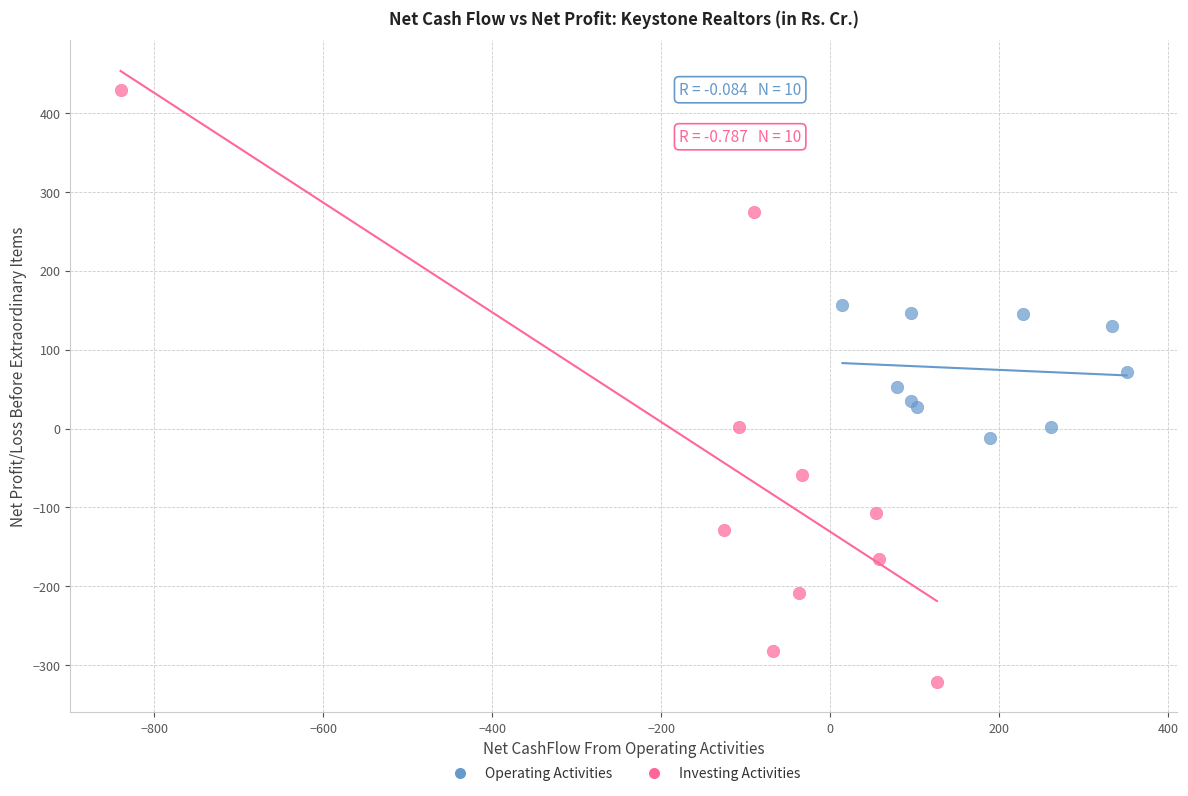

Which series reaches the maximum Y coordinate?

Investing Activities